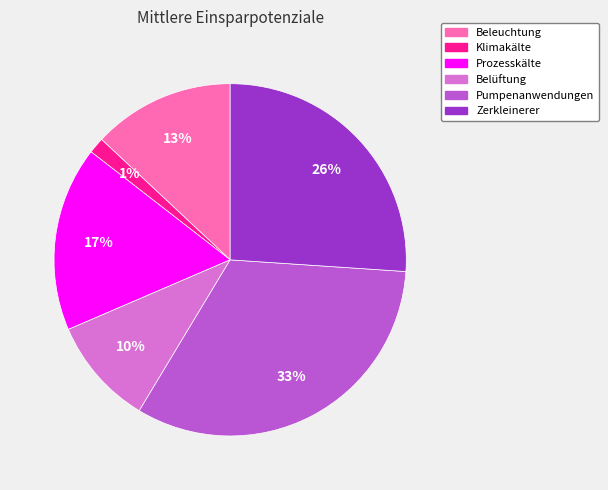

Does any single category account for the majority?

No